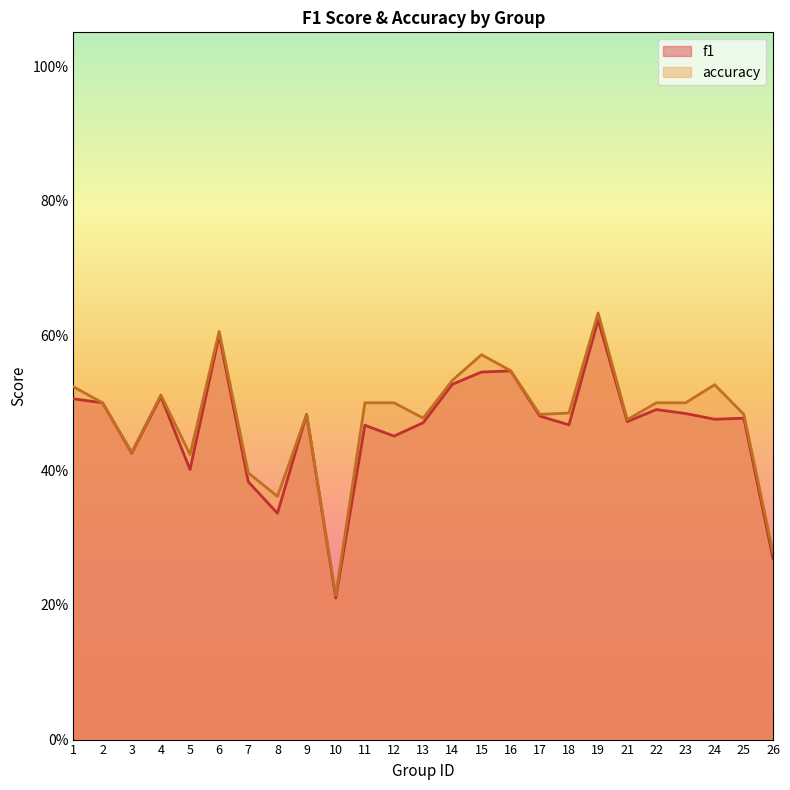

What are all the series names shown in the legend?

f1, accuracy